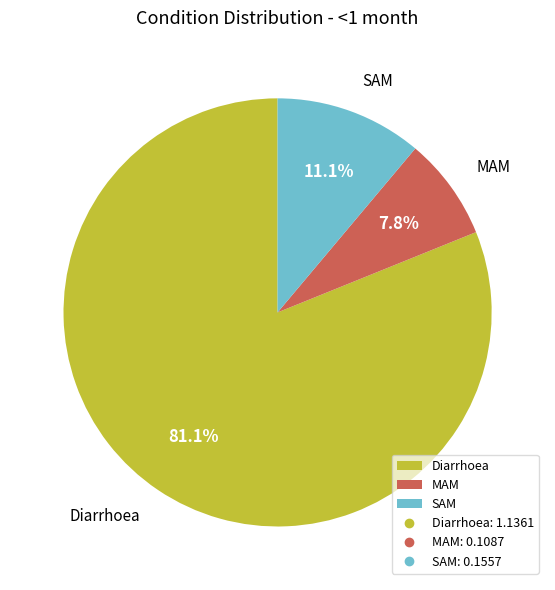

Approximately how many times larger is the value at MAM compared to Diarrhoea?

0.1